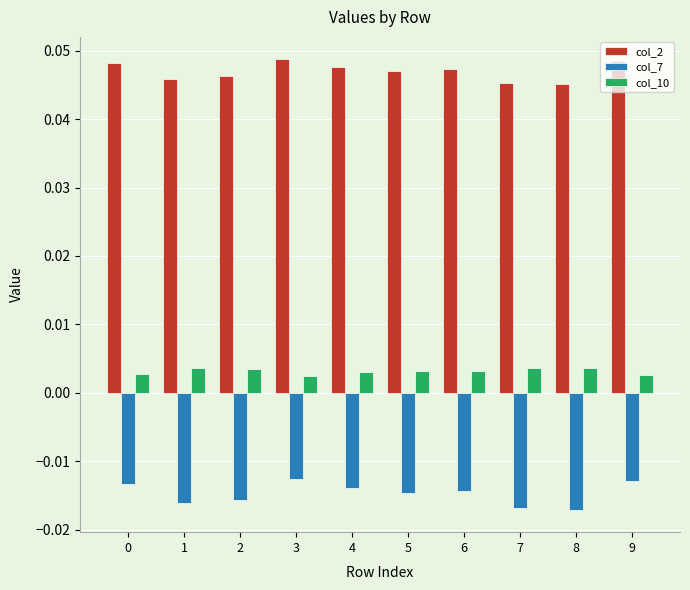

Does the chart contain any negative values?

Yes